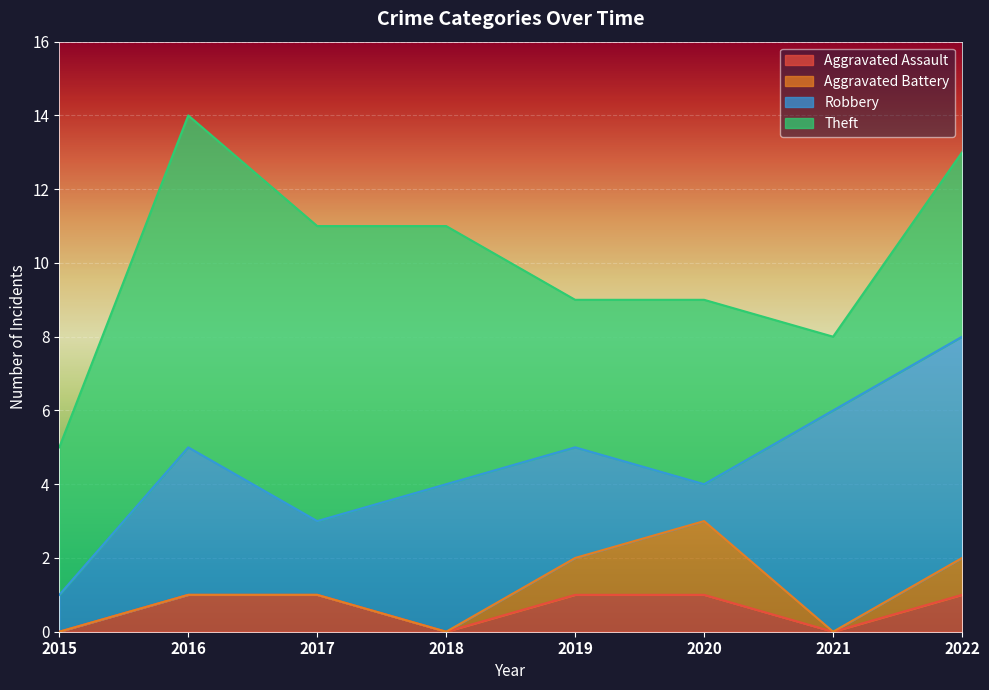

True or false: Robbery has more than 1 points higher than both neighbors.

True